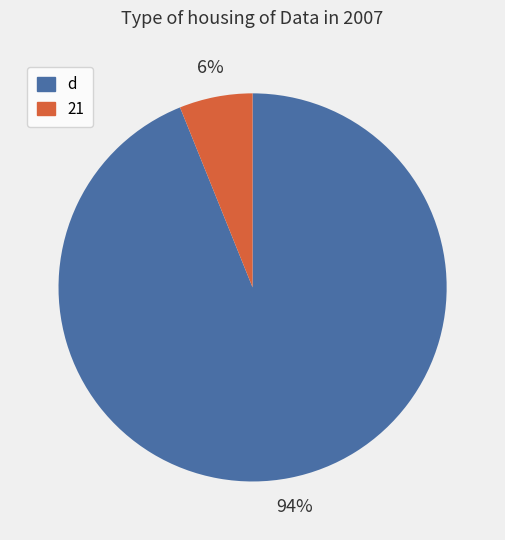

What is the majority slice?

d